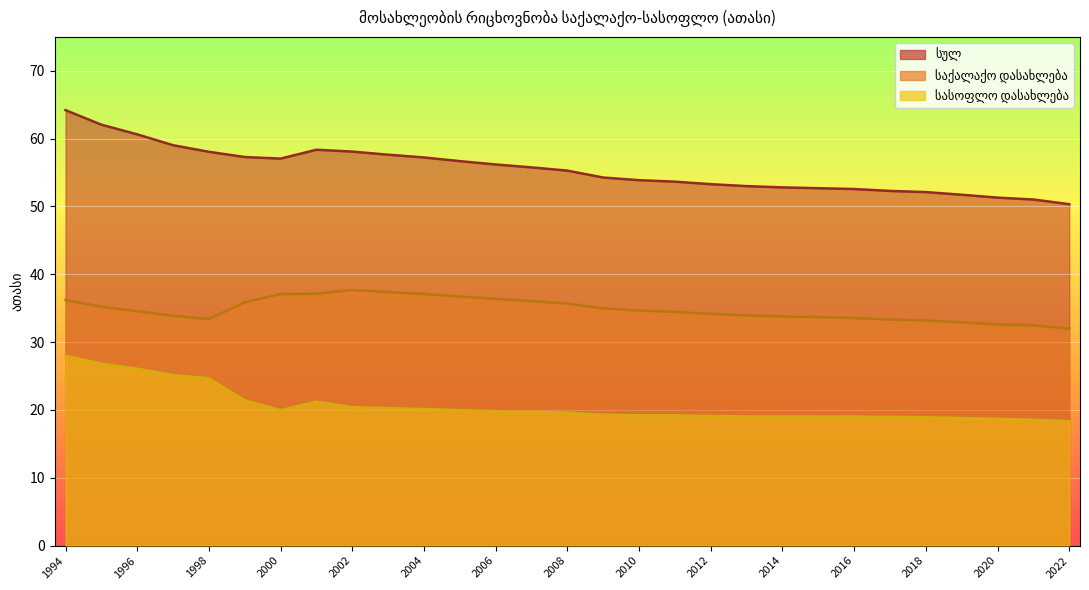

What is the approximate value of სასოფლო დასახლება at 2014?

19.0